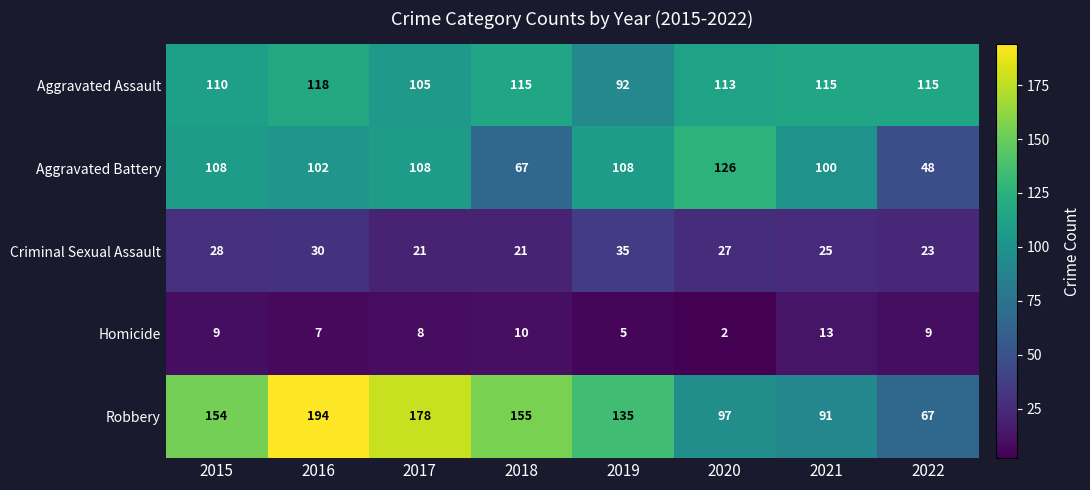

Is it true that Robbery equals 194 at 2016?

True